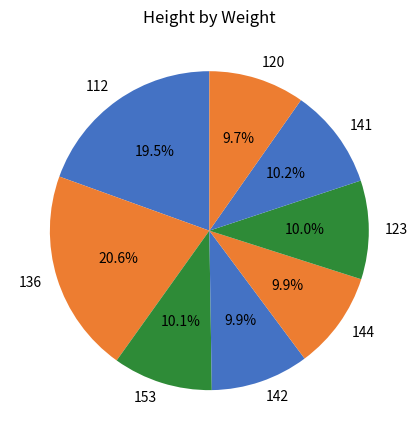

Do 153 and 123 together represent more than half of the pie?

No